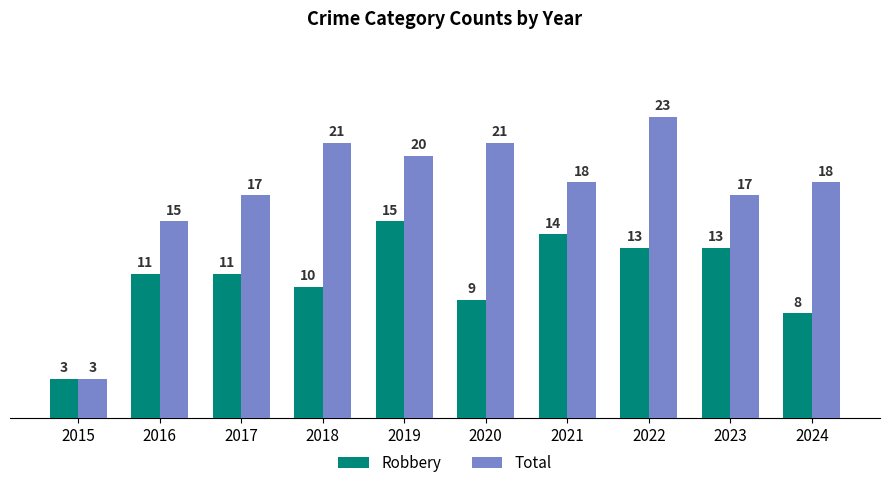

Where does the Total series first go above 18?

2018